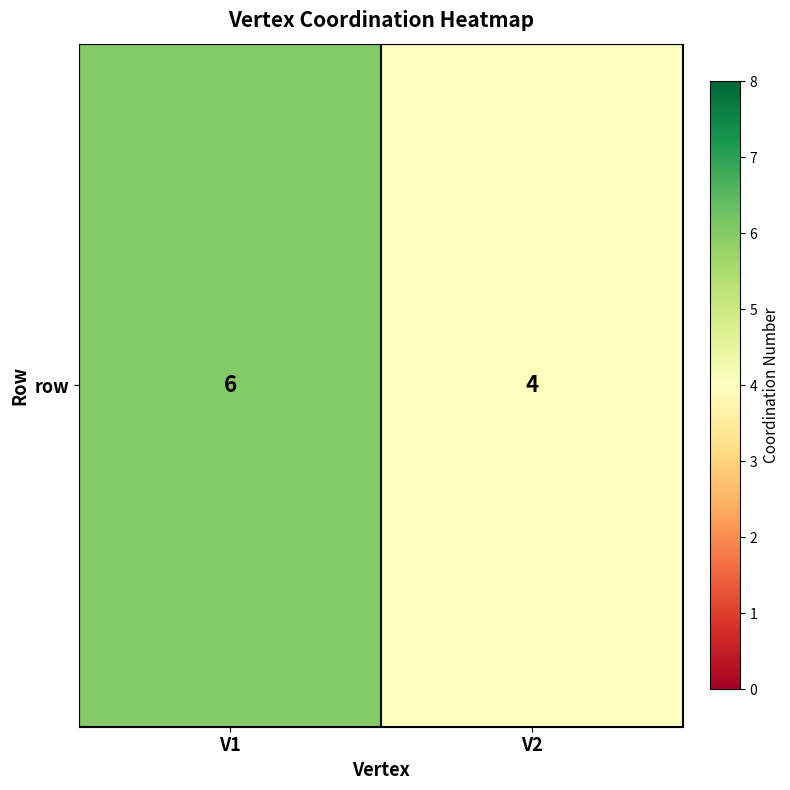

Which category has the lowest value across all series?

V2